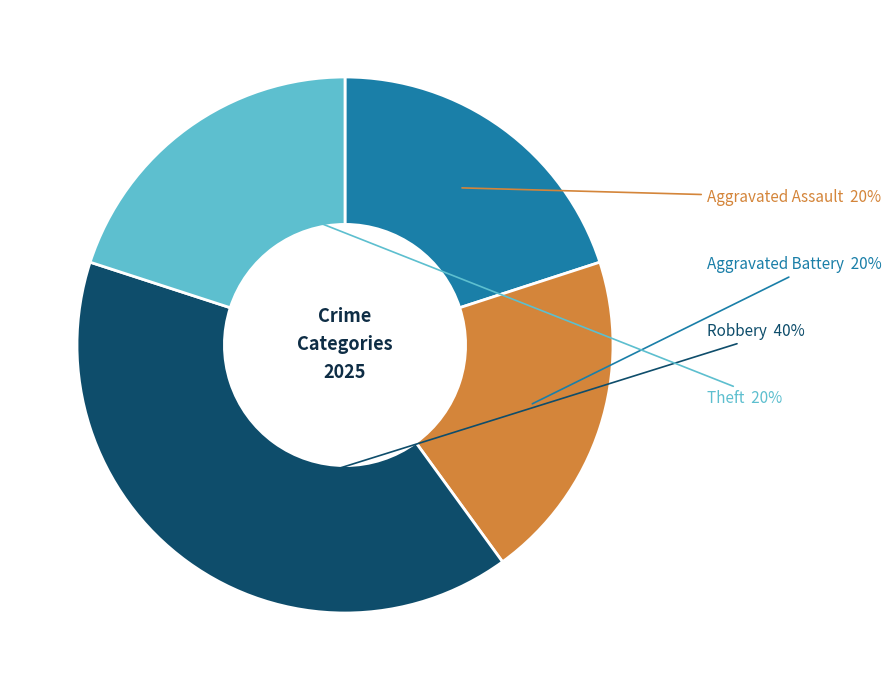

Is there any slice that represents more than half of the pie?

No